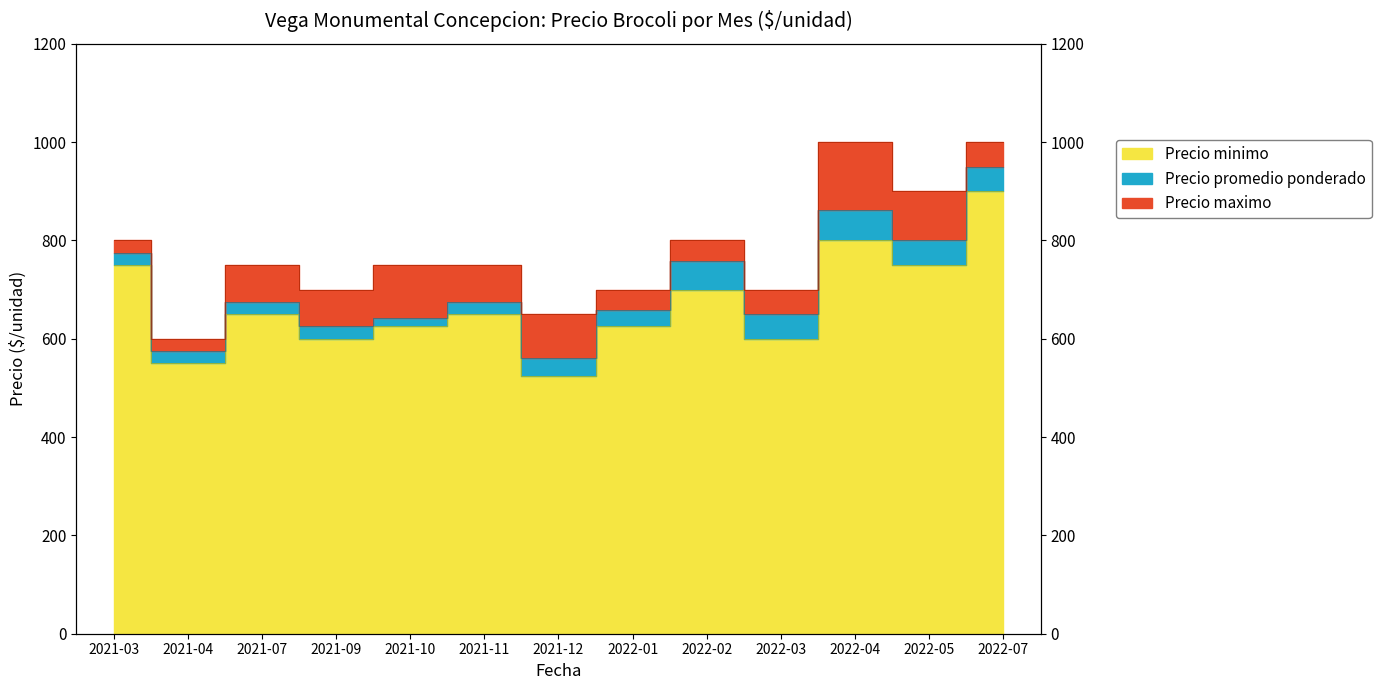

The Precio promedio ponderado series shows 675 at 2021-11. True or false?

True